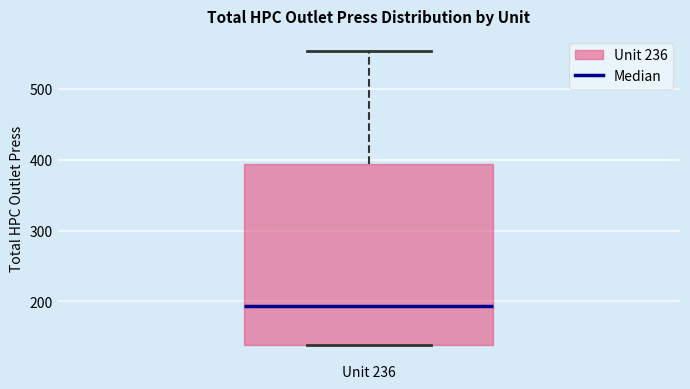

Transcribe this box plot: give where the median line is, the range the box spans, and where the two whiskers end, as read against the y-axis. The values are not printed on the chart, so give them approximately, as read against the axis.

median 190, box 140 to 390, whiskers 140 to 550